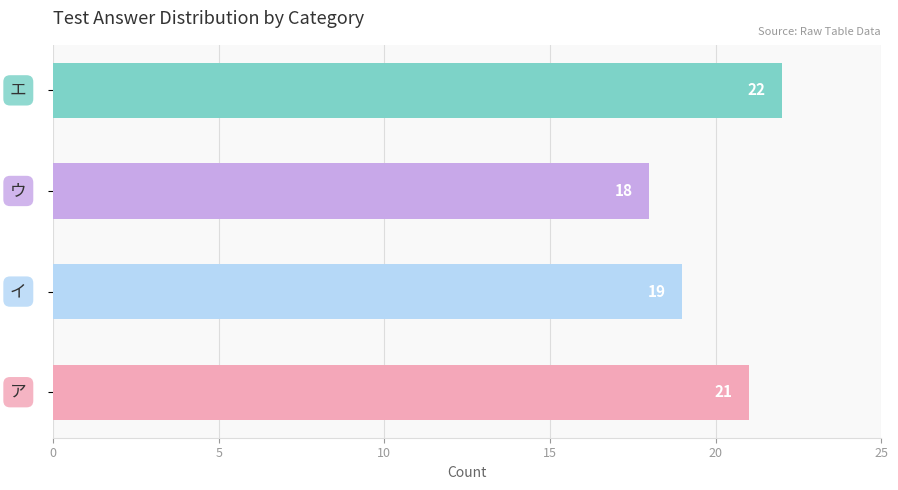

What is the smallest value displayed?

18